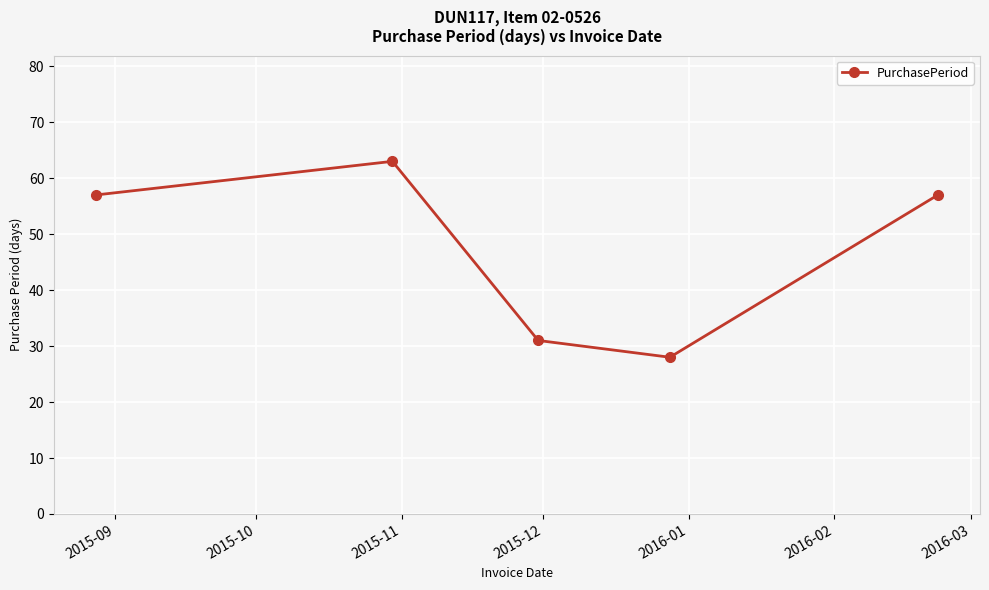

What is the minimum value shown in the chart?

28